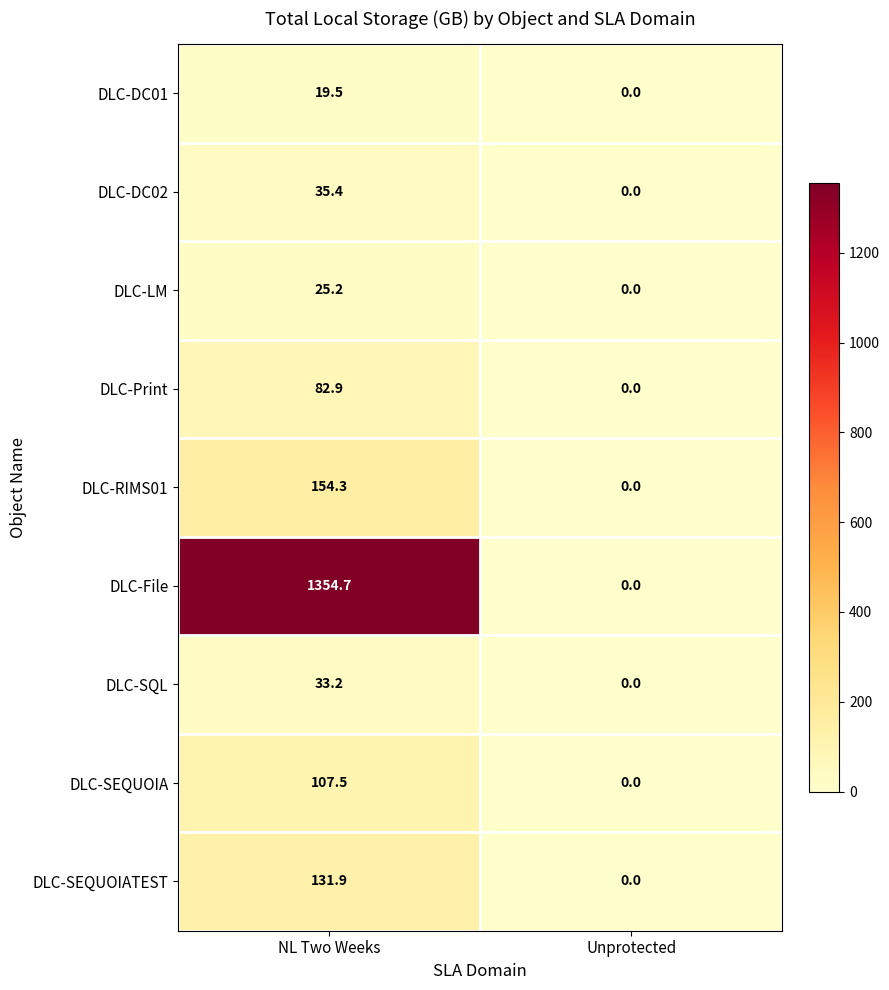

True or false: DLC-LM has a value of 25.2 at NL Two Weeks.

True